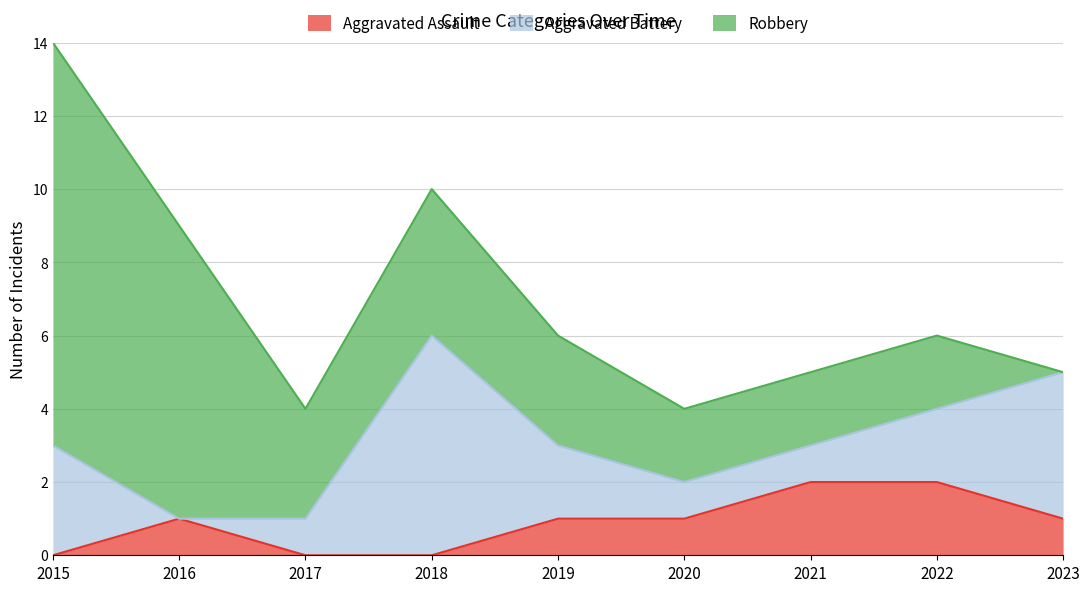

What is the difference between the maximum and minimum values in the Aggravated Battery series?

6